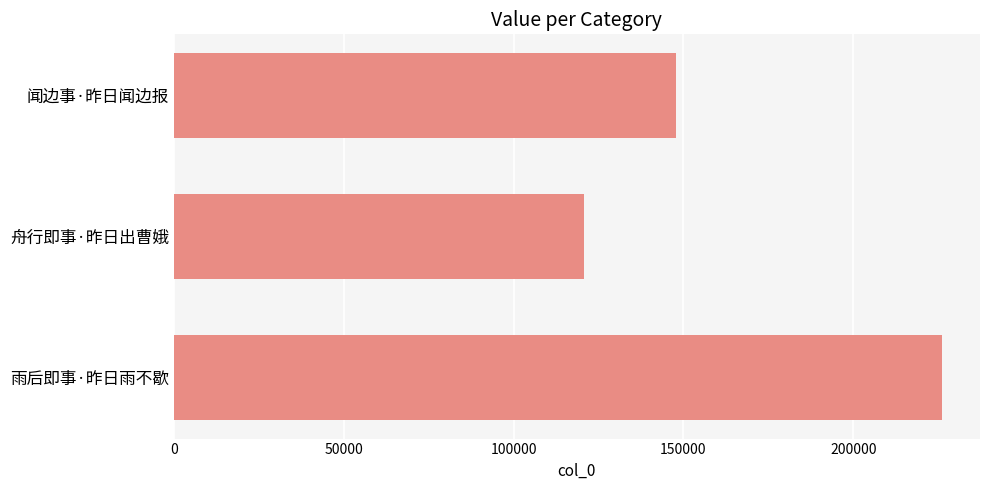

How many bars are there in total?

3